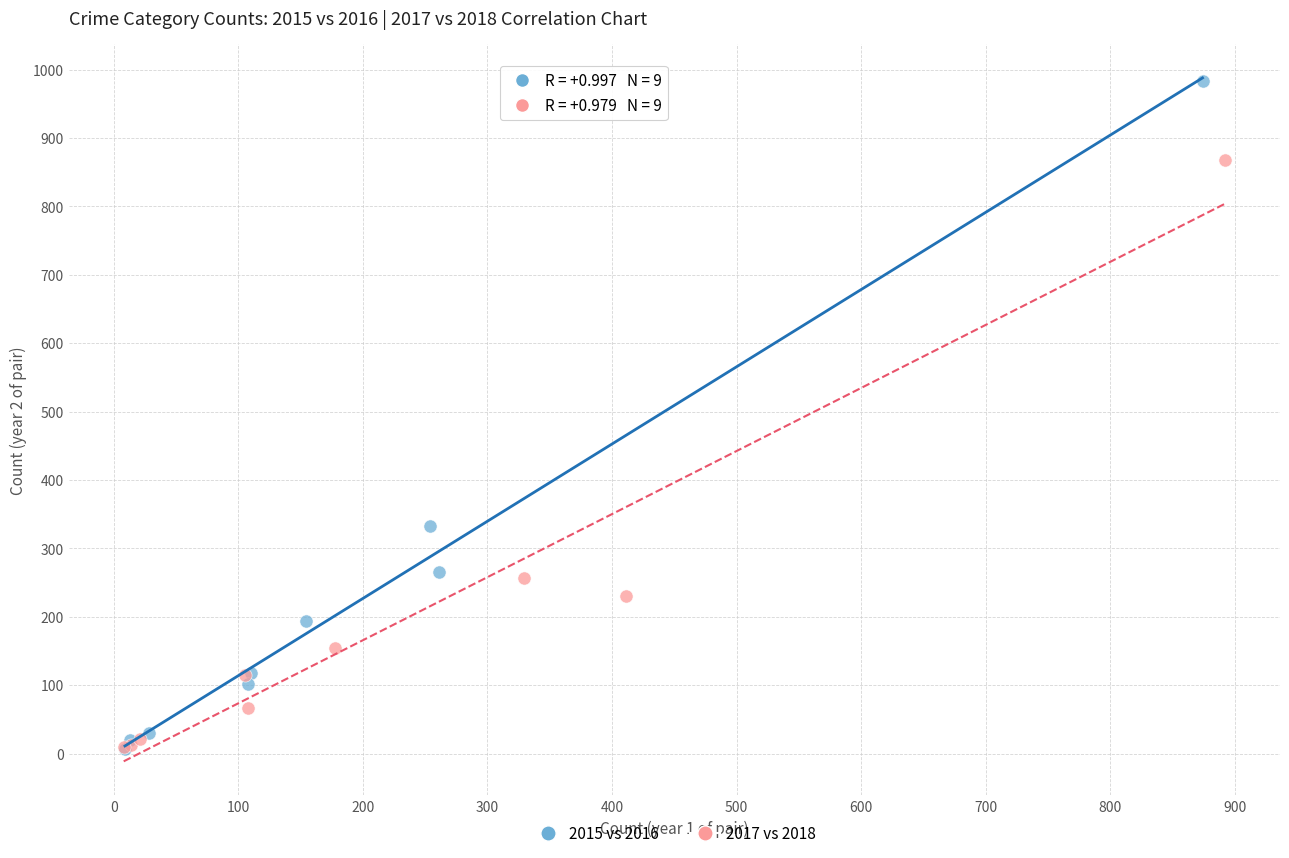

Which series has the widest spread of Y values?

2015 vs 2016